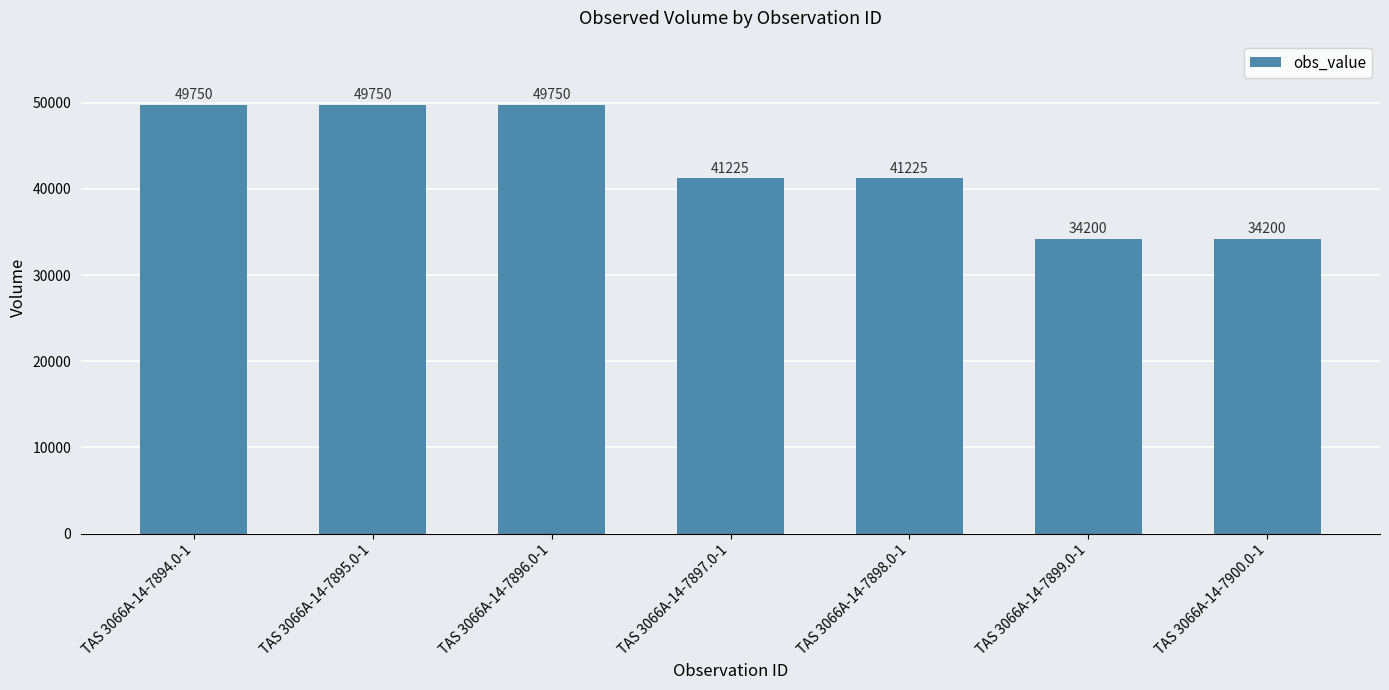

What is the approximate value at TAS 3066A-14-7896.0-1, to the nearest 100?

49800